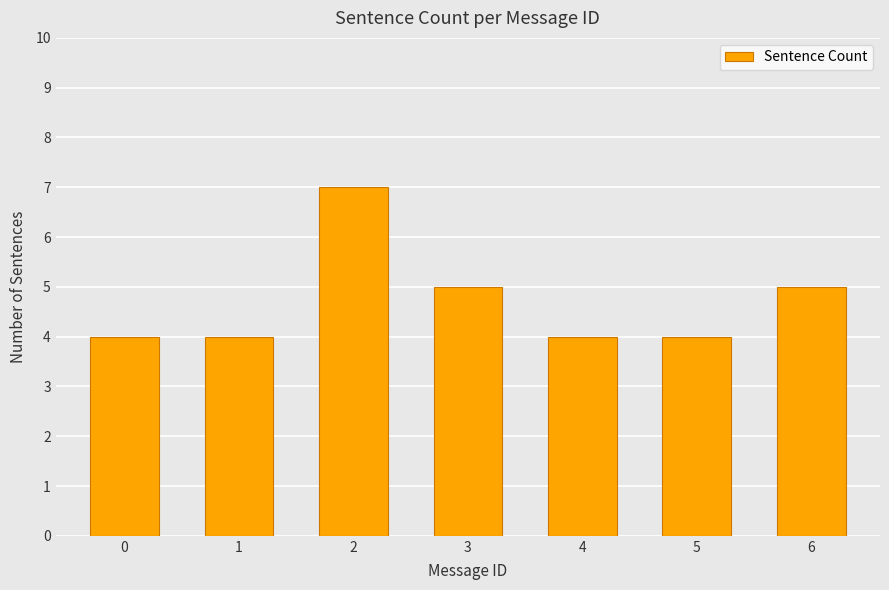

What is the value of the 3rd bar from the left?

7